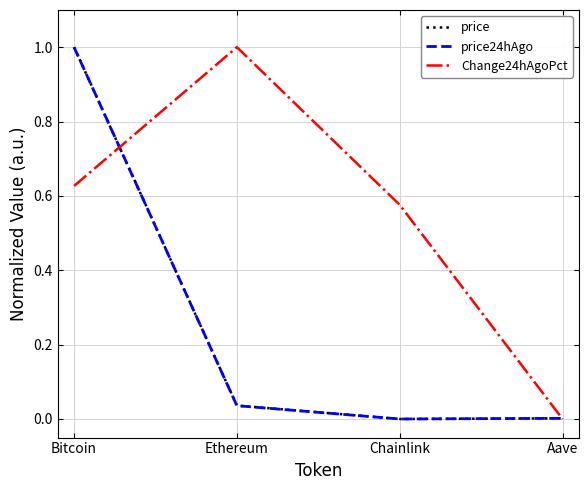

What are all the series names shown in the legend?

price, price24hAgo, Change24hAgoPct